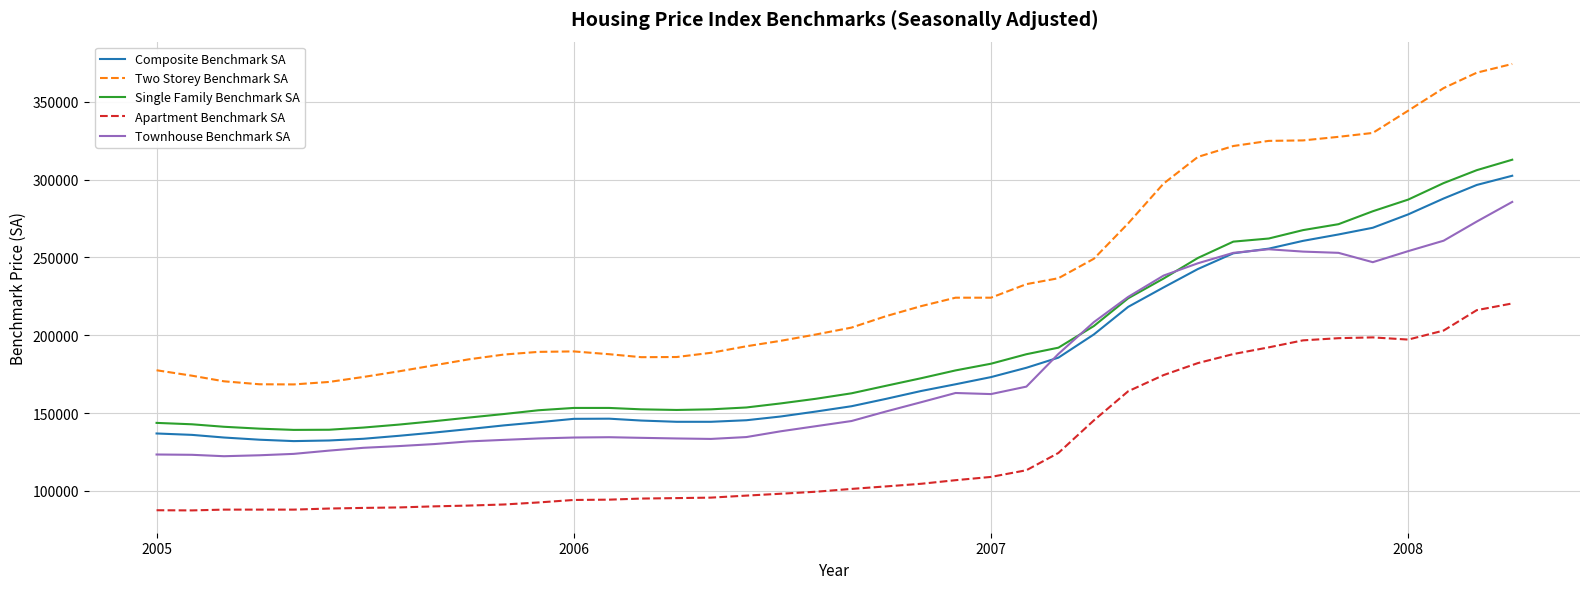

True or false: Townhouse Benchmark SA and Apartment Benchmark SA intersect in this chart.

False